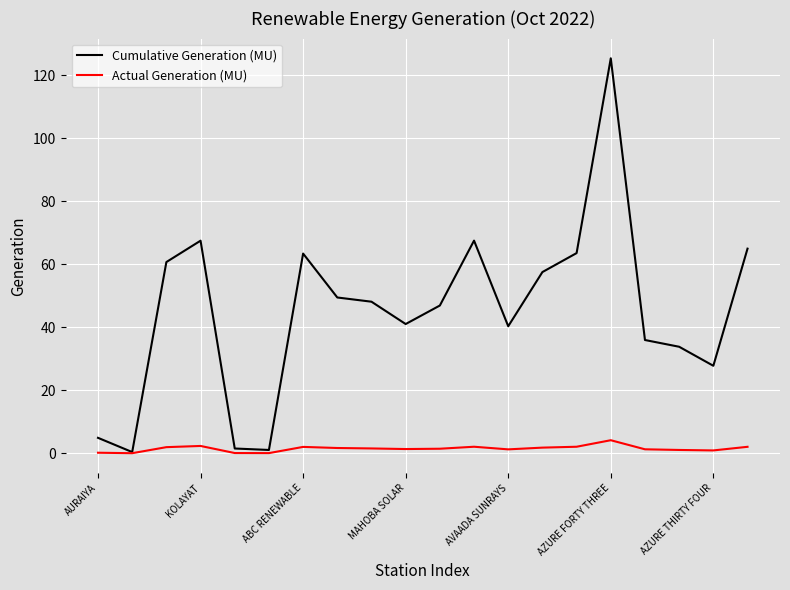

Which series has the widest spread of values?

Cumulative Generation (MU)